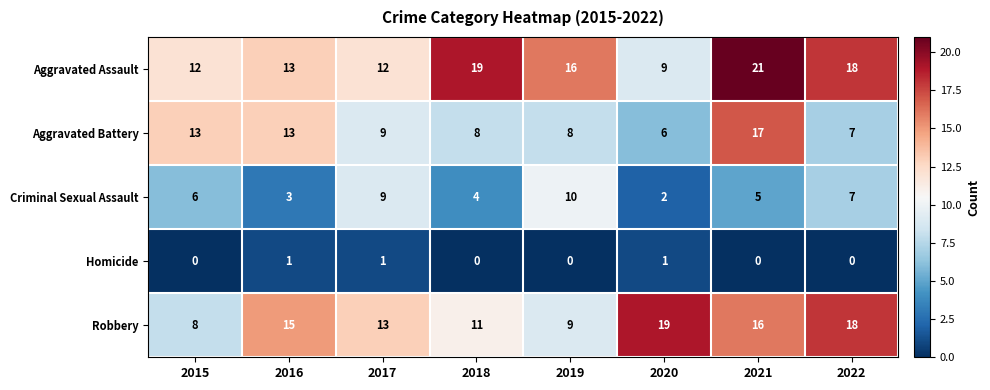

Which series has the largest range (max minus min)?

Aggravated Assault